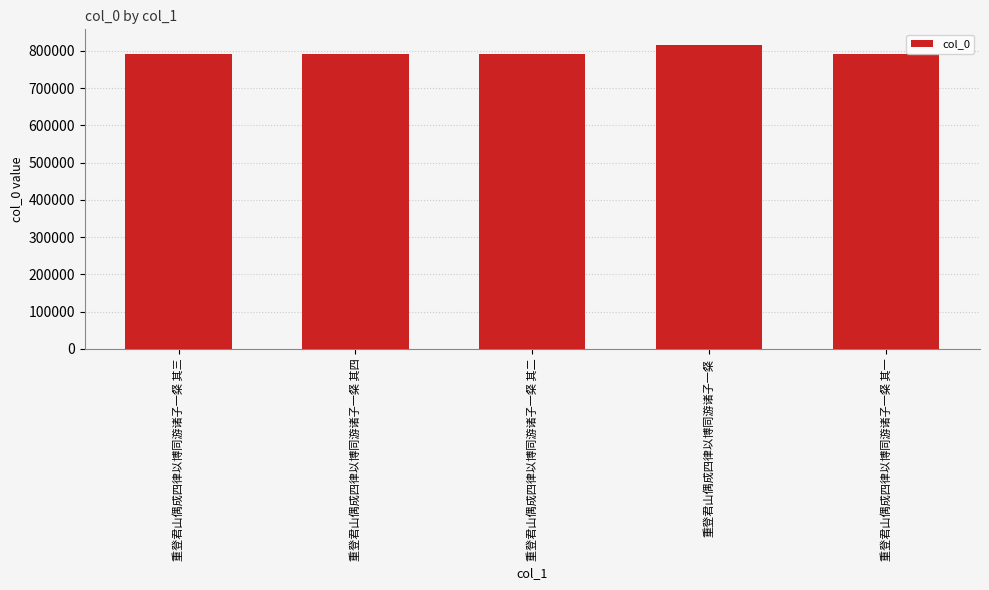

How many series are shown in this chart?

1